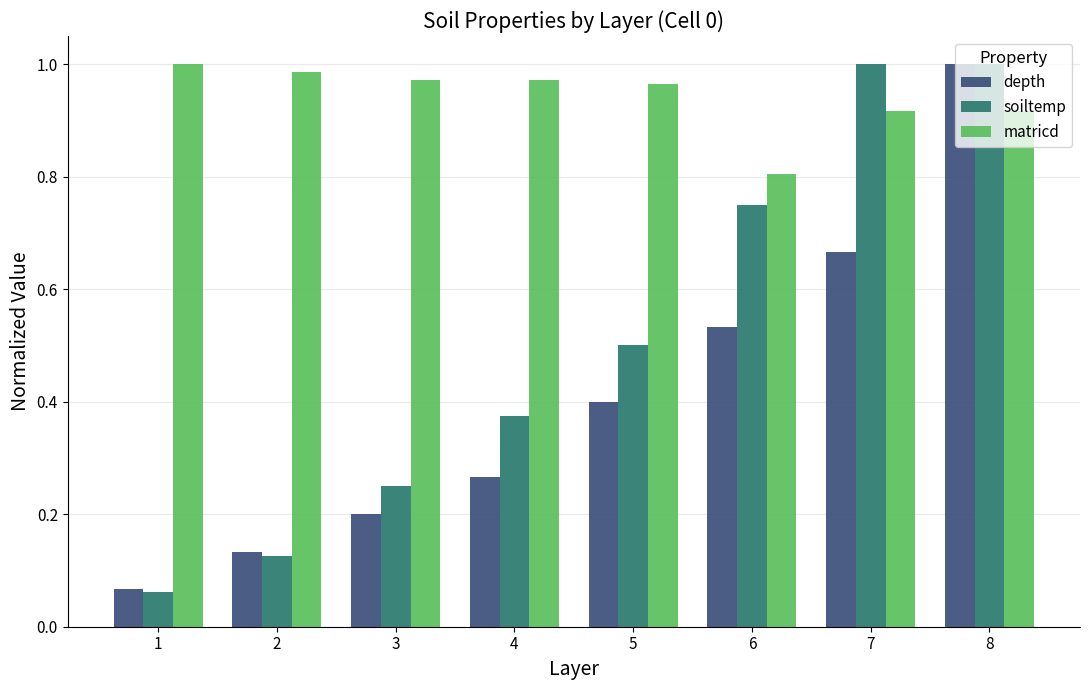

Which series has the largest range (max minus min)?

soiltemp